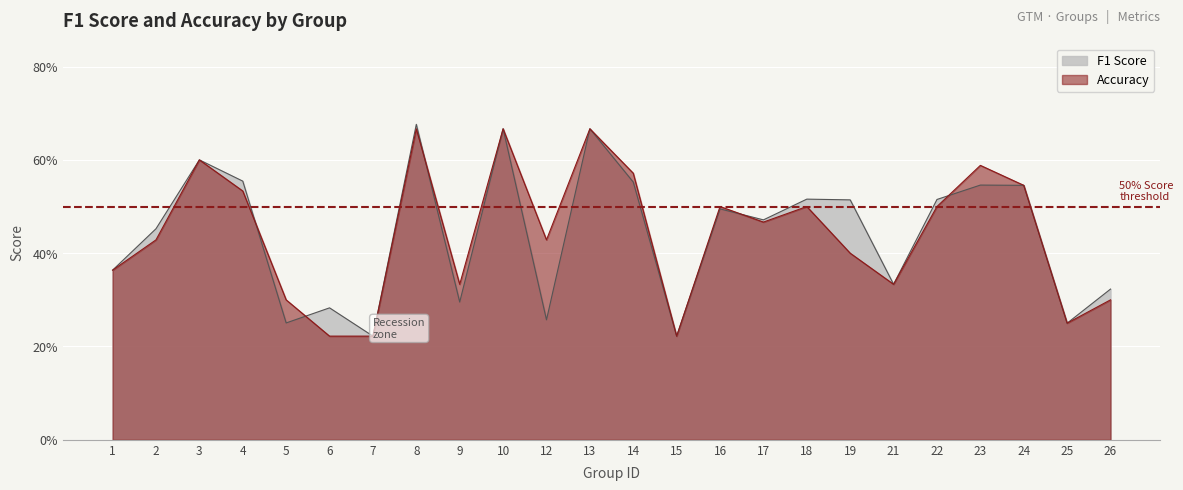

What is the sum of all f1 values?

10.6